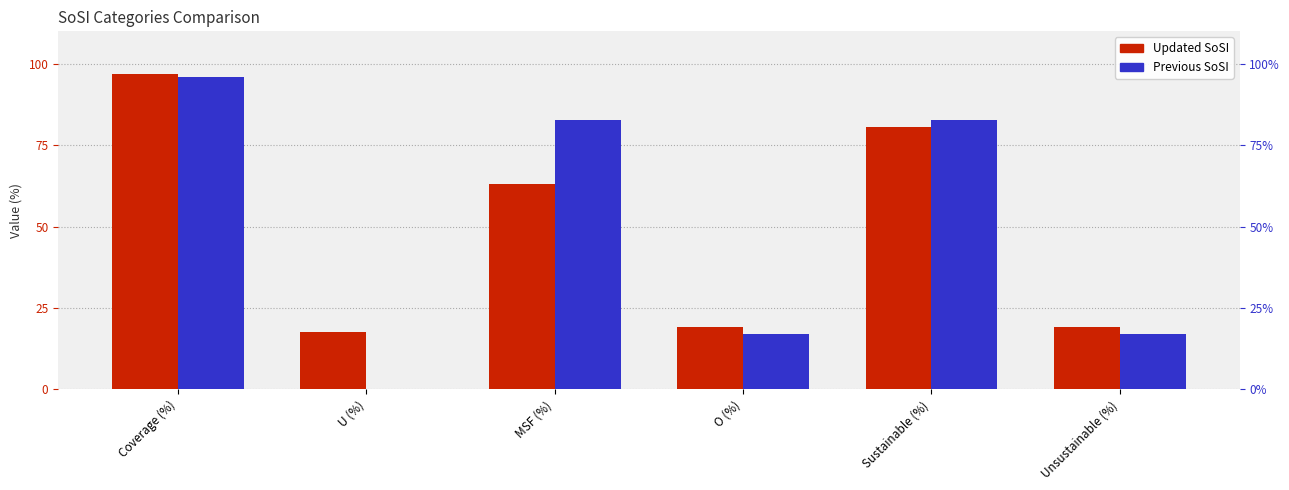

Which series has the widest spread of values?

Previous SoSI